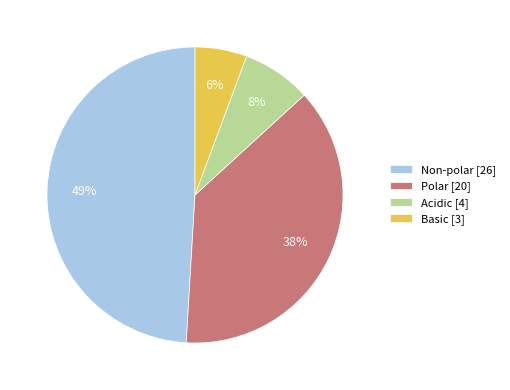

Rank the categories by value from highest to lowest.

Non-polar, Polar, Acidic, Basic